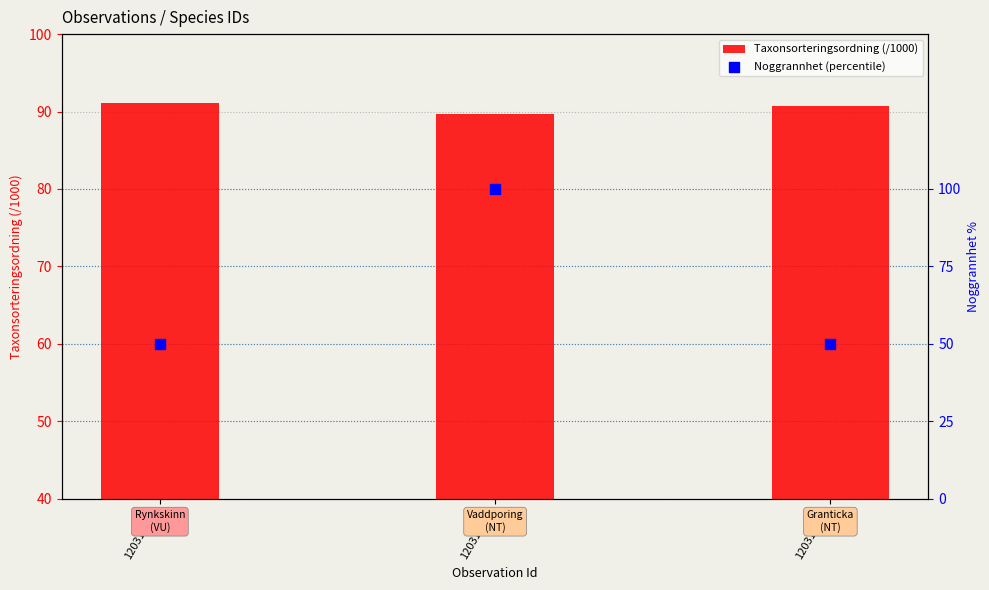

Which series reaches the minimum Y coordinate?

Noggrannhet (percentile)